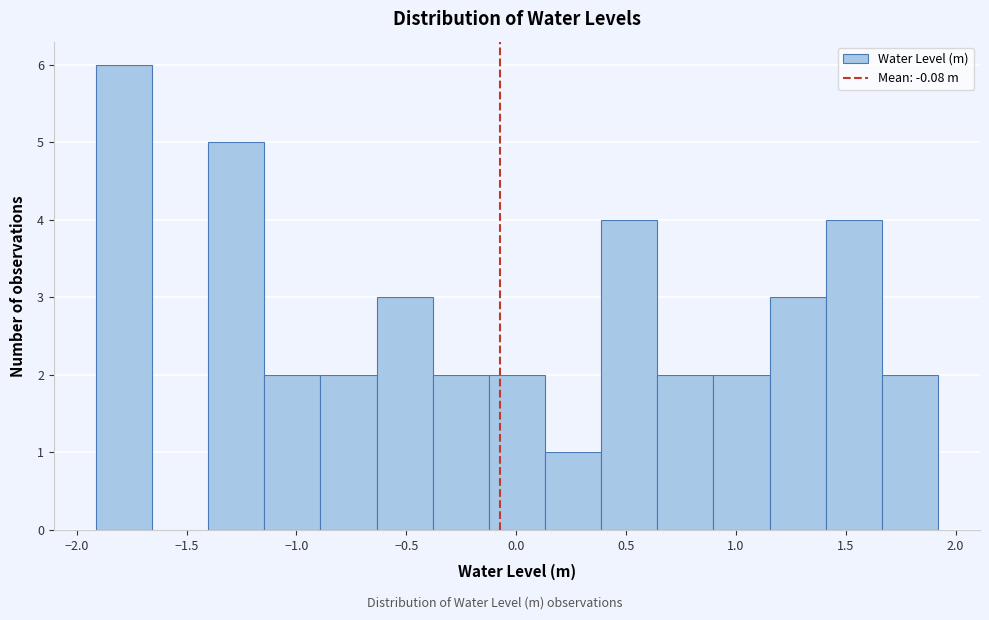

Reading left to right, transcribe this chart: for each bar, give the range it covers on the x-axis and its height. Neither the bar edges nor the heights are printed on the chart, so give them approximately, as read against the axes.

-1.90 to -1.65: 6
-1.65 to -1.40: 0
-1.40 to -1.15: 5
-1.15 to -0.90: 2
-0.90 to -0.65: 2
-0.65 to -0.40: 3
-0.40 to -0.10: 2
-0.10 to 0.15: 2
0.15 to 0.40: 1
0.40 to 0.65: 4
0.65 to 0.90: 2
0.90 to 1.15: 2
1.15 to 1.40: 3
1.40 to 1.65: 4
1.65 to 1.90: 2